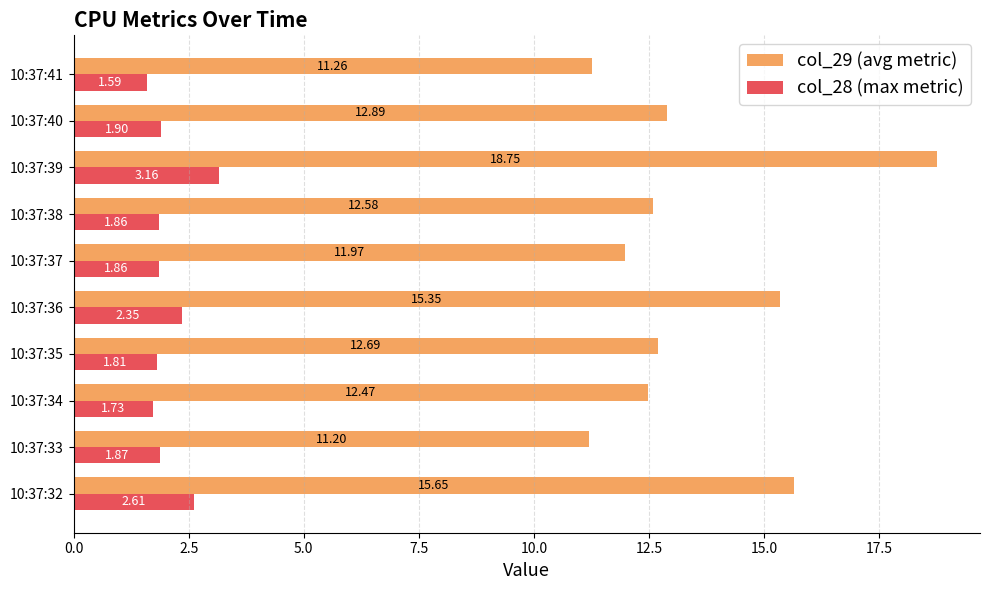

What is the sum of the col_29 (avg metric) values at 10:37:33 and 10:37:35?

23.9